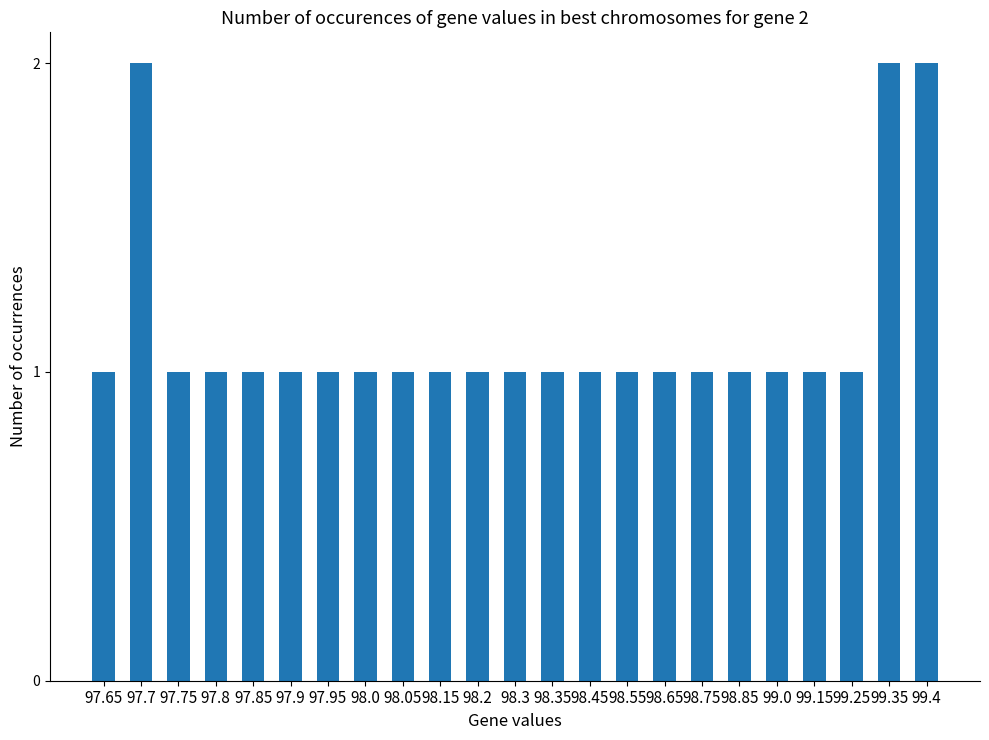

What is the ratio of the value at 99.0 to the value at 97.8?

1.0